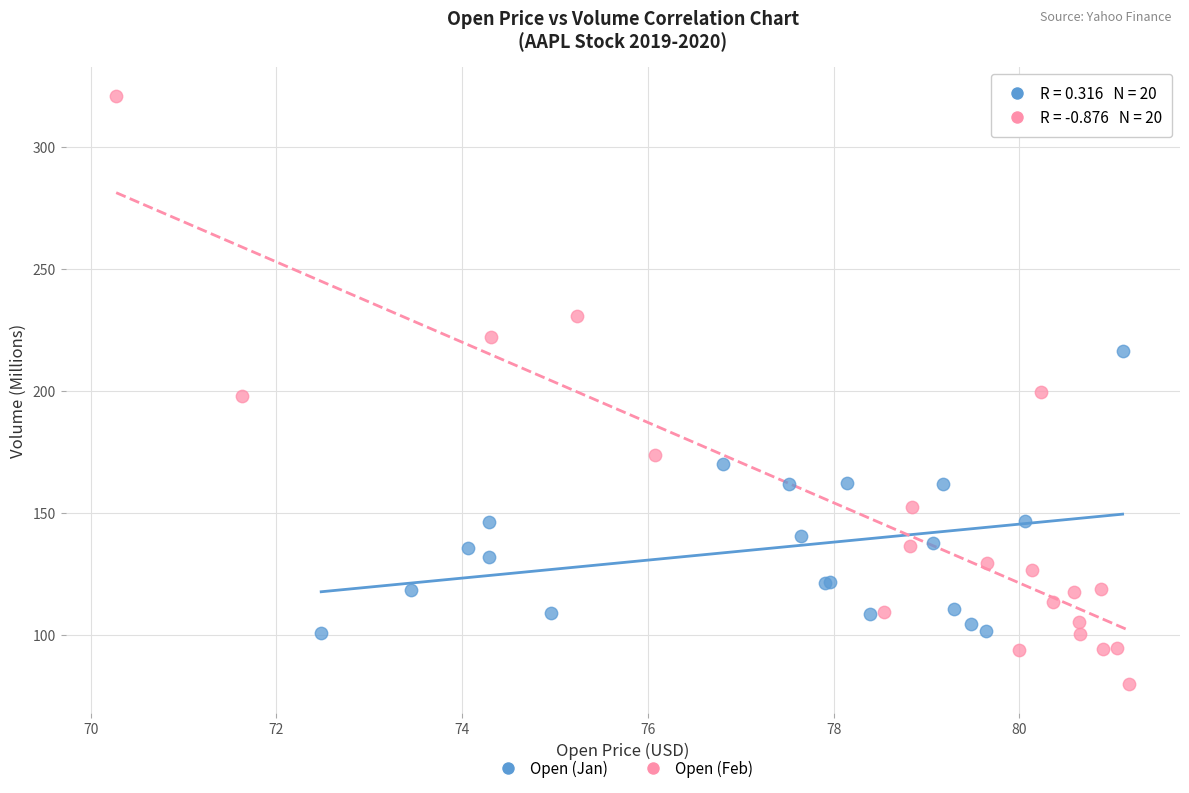

Which series reaches the minimum Y coordinate?

Open (Feb)